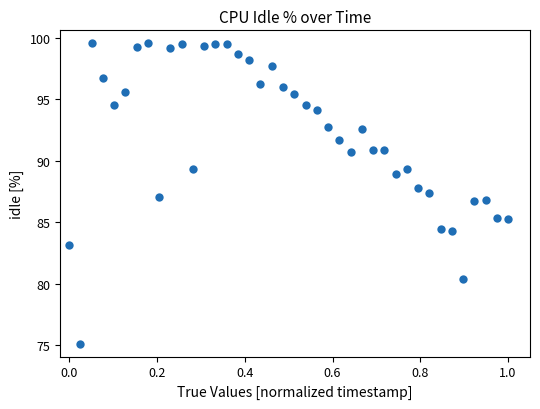

What is the range of X values (max minus min)?

1.0